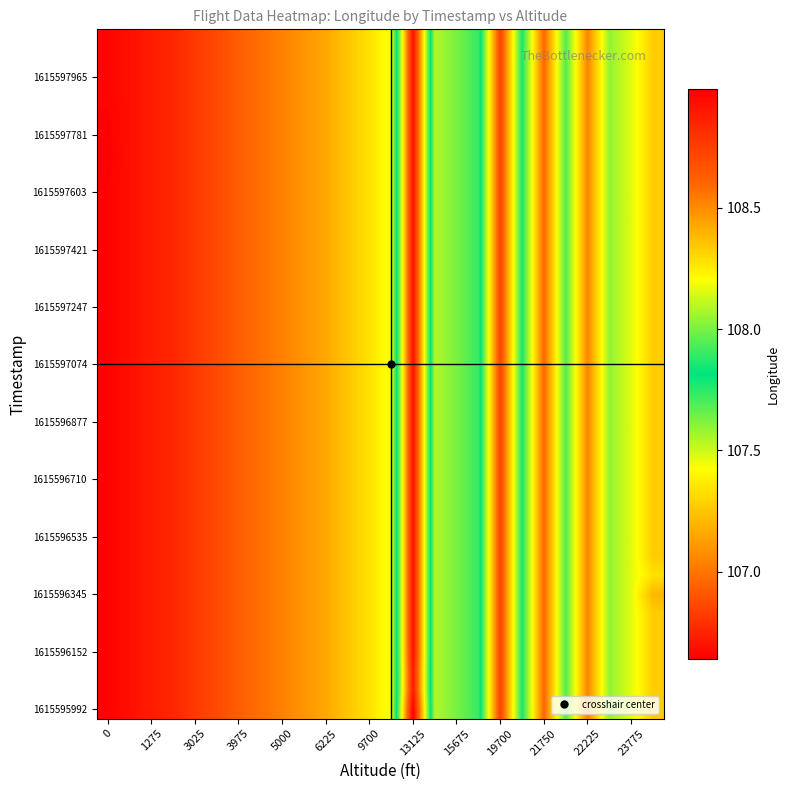

Count the number of categories in the chart.

26